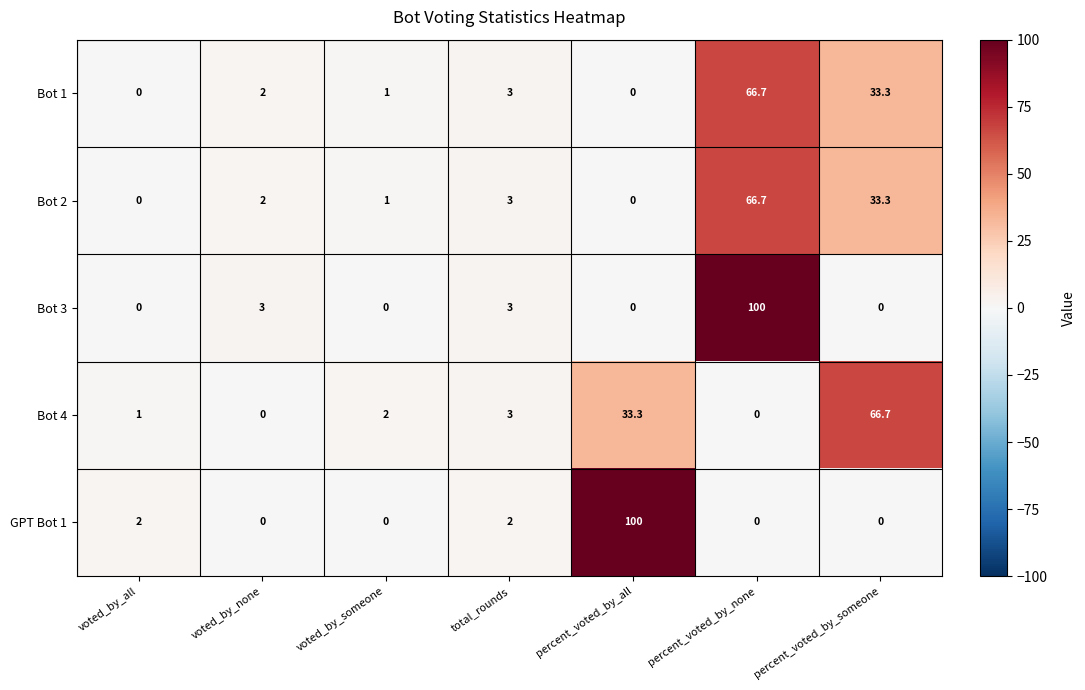

Is it true that Bot 4 equals -40.9 at voted_by_none?

False